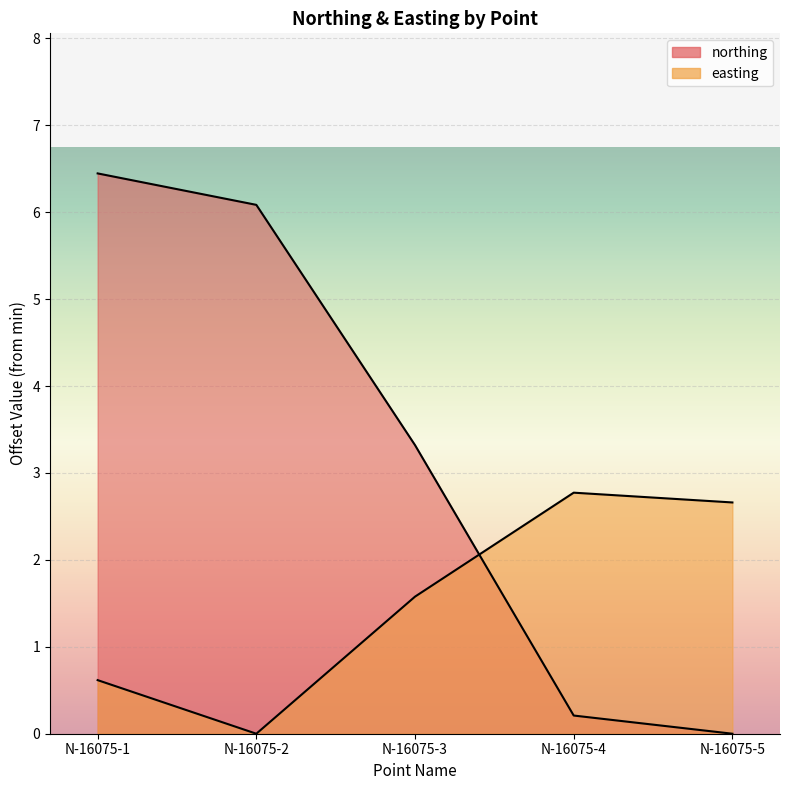

What is the maximum value shown in the chart?

6.4